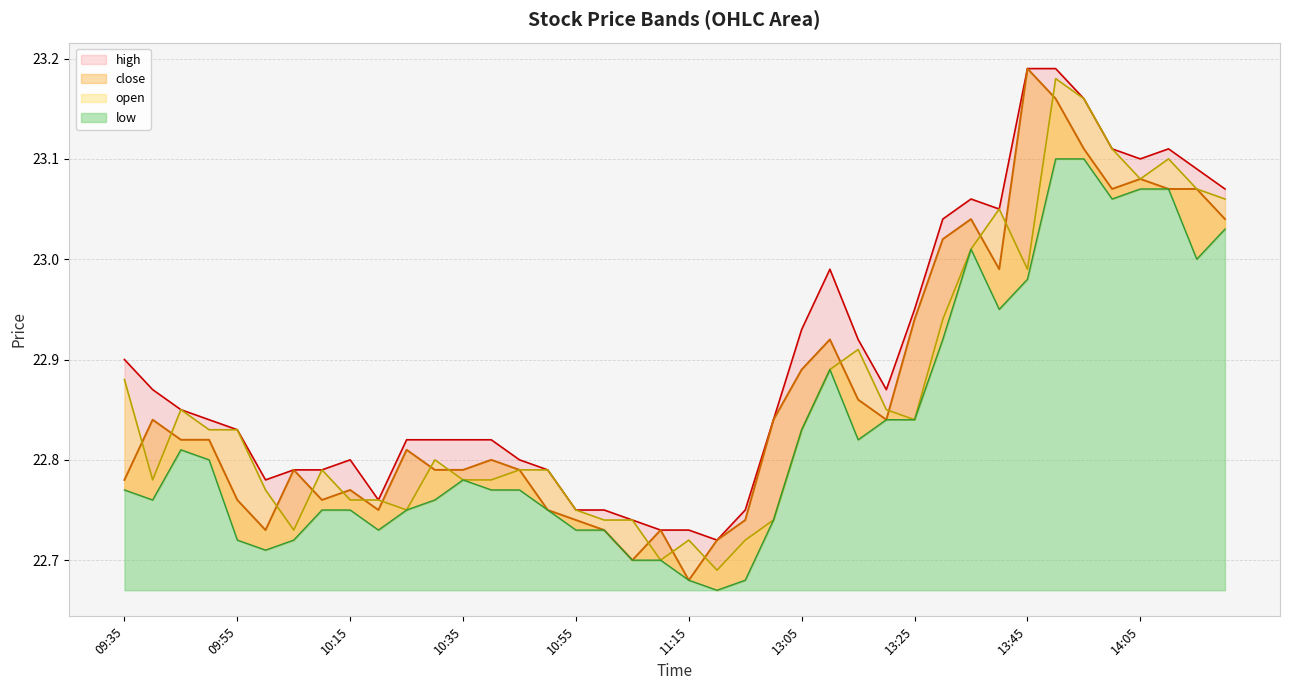

What is the approximate value of close at 14:00?

23.1